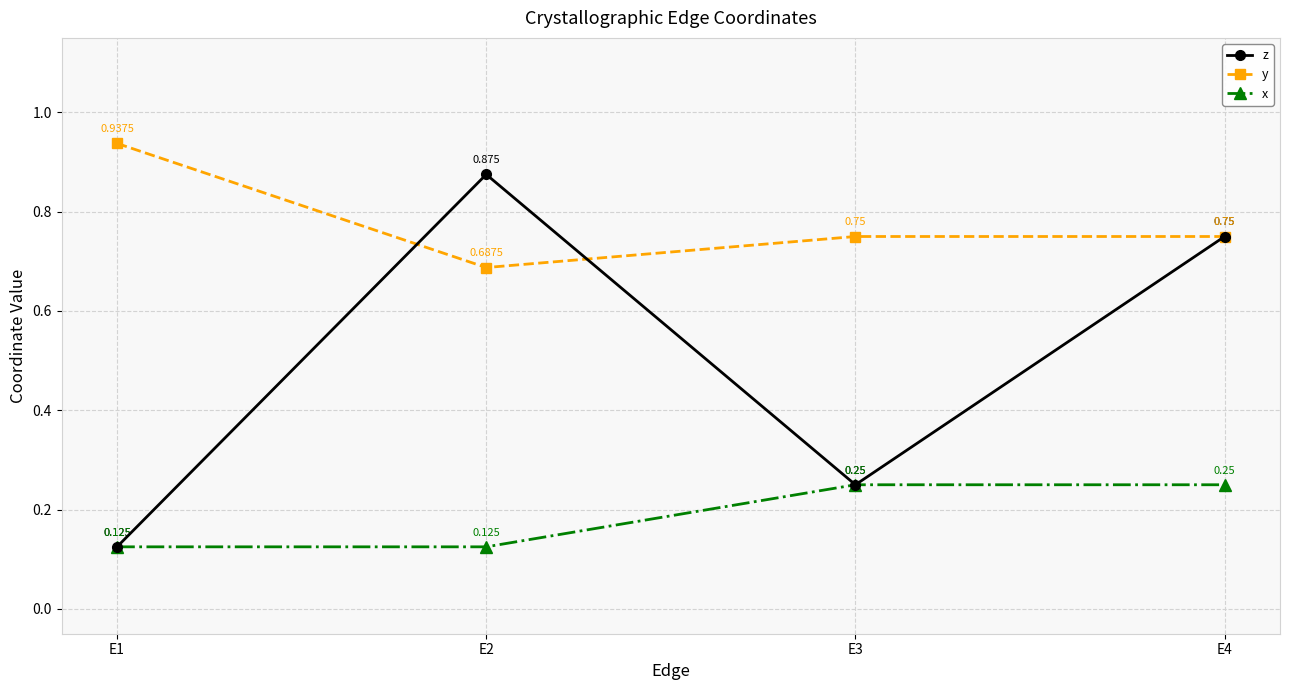

True or false: z has more than 2 points higher than both neighbors.

False